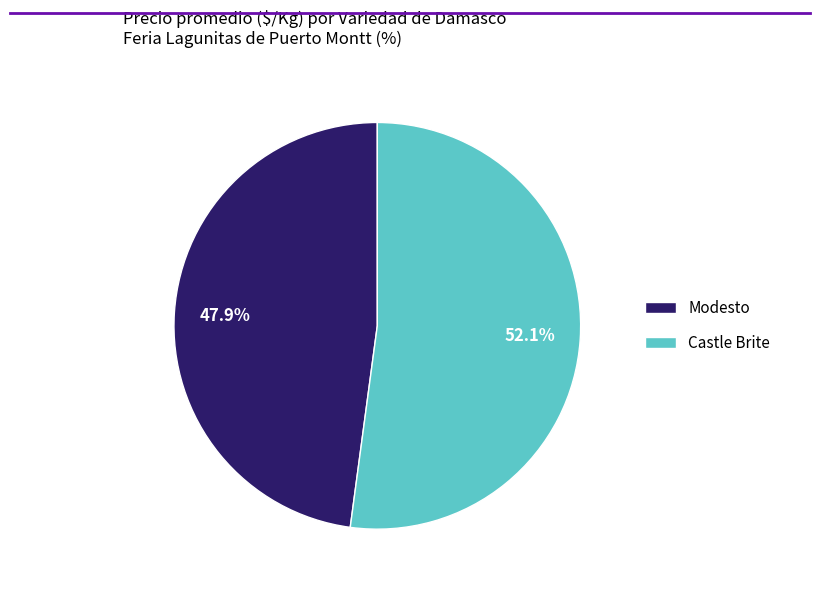

What is the largest slice in the pie chart?

Castle Brite